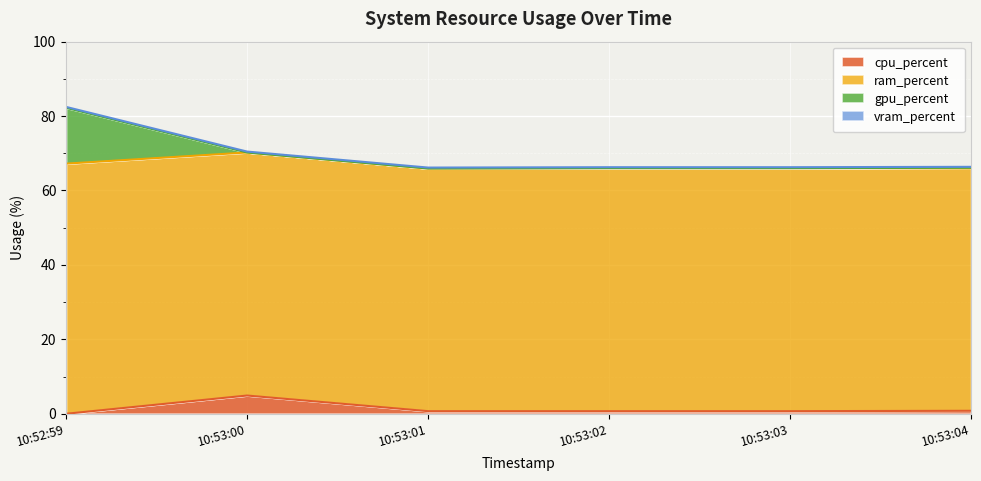

What is the value of the vram_percent point at the 2nd from the left?

0.2